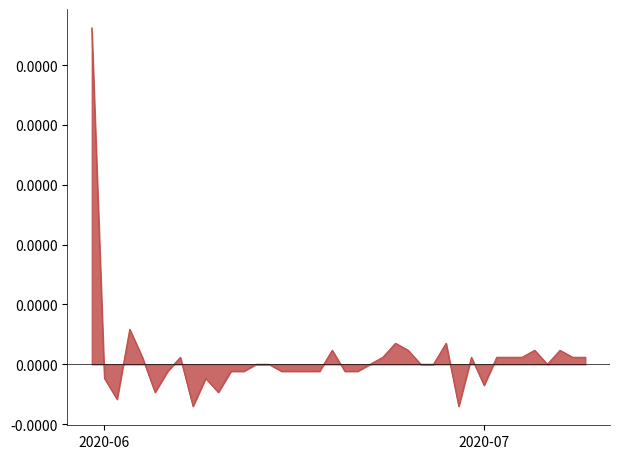

List the labels in order of value, largest first.

2020-05-31, 2020-06-03, 2020-06-24, 2020-06-28, 2020-06-19, 2020-06-25, 2020-07-05, 2020-07-07, 2020-06-04, 2020-06-07, 2020-06-23, 2020-06-30, 2020-07-02, 2020-07-03, 2020-07-04, 2020-07-08, 2020-07-09, 2020-06-13, 2020-06-14, 2020-06-22, 2020-06-26, 2020-06-27, 2020-07-06, 2020-06-06, 2020-06-11, 2020-06-12, 2020-06-15, 2020-06-16, 2020-06-17, 2020-06-18, 2020-06-20, 2020-06-21, 2020-06-01, 2020-06-09, 2020-07-01, 2020-06-05, 2020-06-10, 2020-06-02, 2020-06-08, 2020-06-29